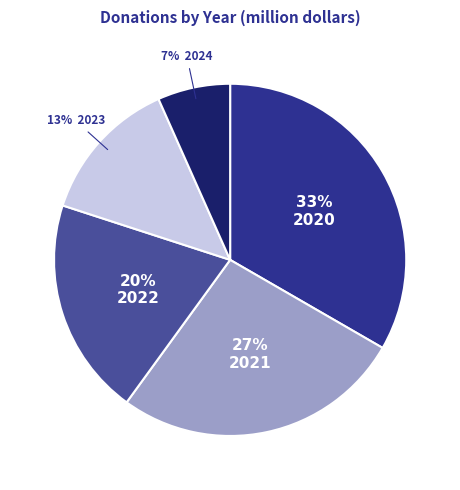

To the nearest percent, what is the average slice percentage?

20%